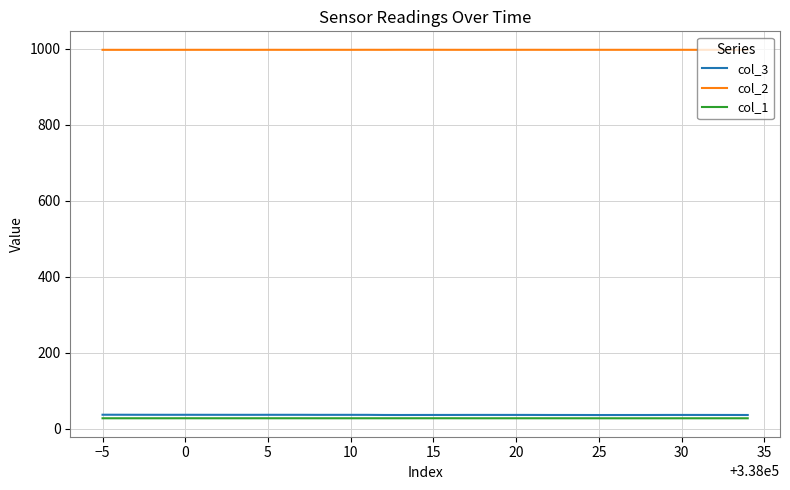

What is the lowest value of the col_1 series?

27.4